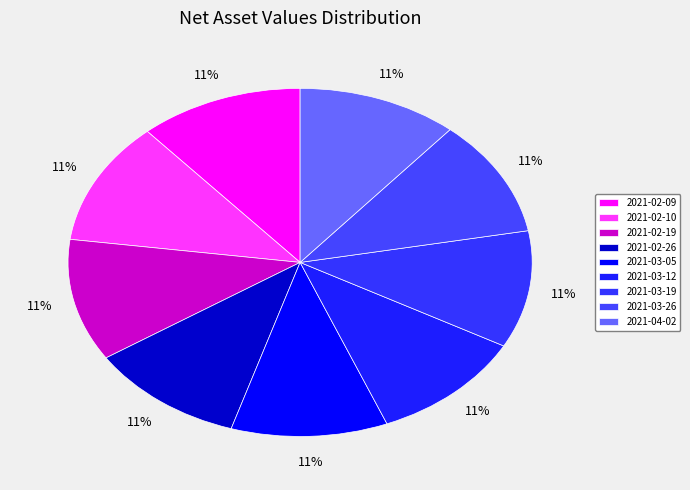

Count the number of slices in the pie.

9